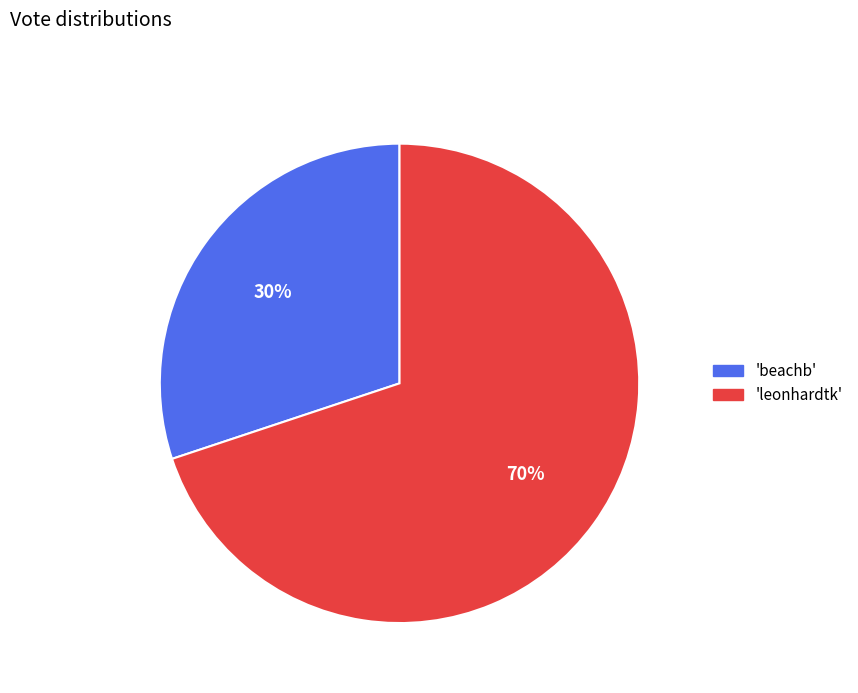

Between 'beachb' and 'leonhardtk', which is larger?

'leonhardtk'